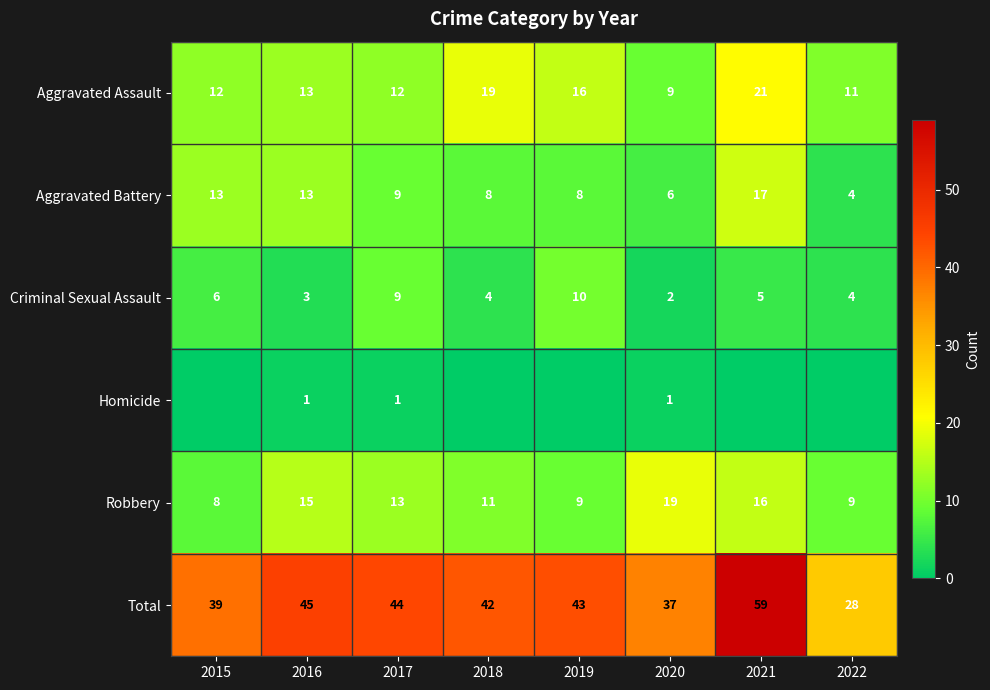

Which category has the highest value in the Total series?

2021